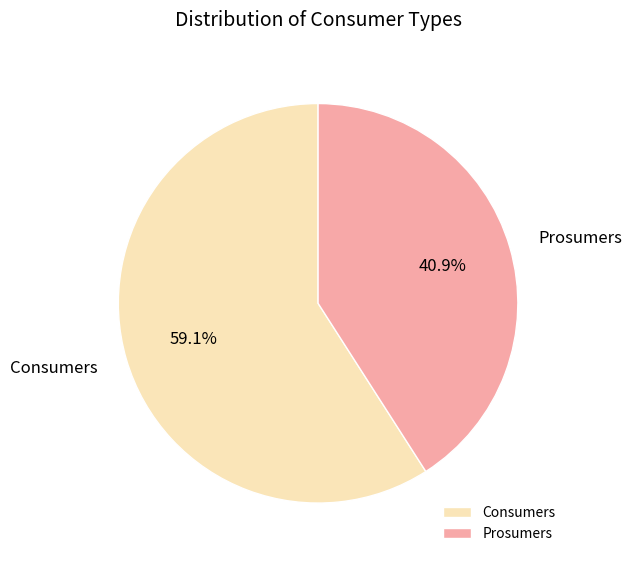

Rank the categories by value from highest to lowest.

Consumers, Prosumers